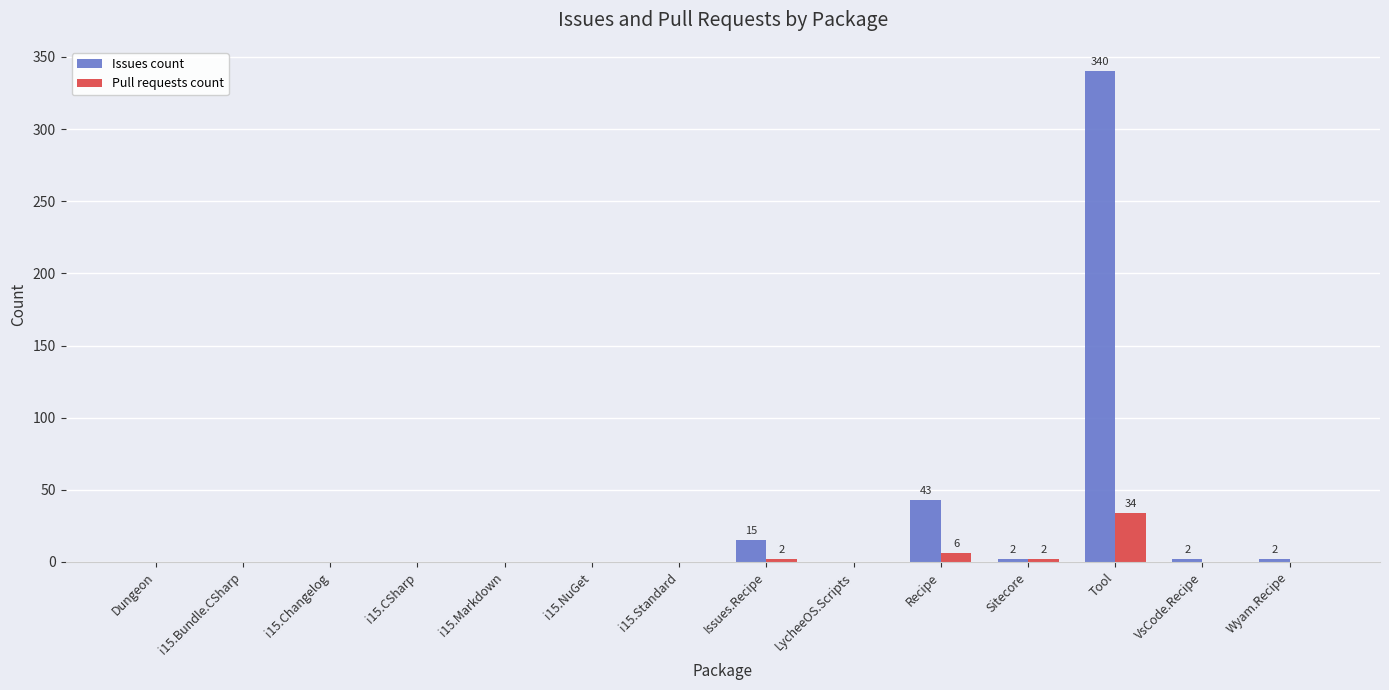

Which category has the highest value across all series?

Tool